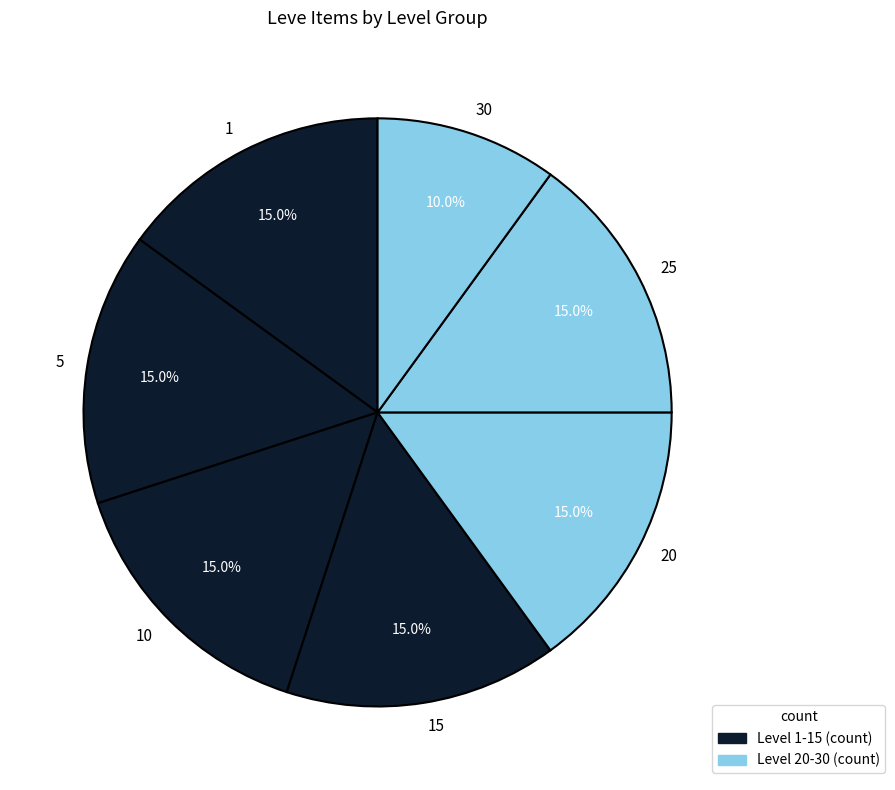

Is the sum of 5 and 30 greater than half?

No